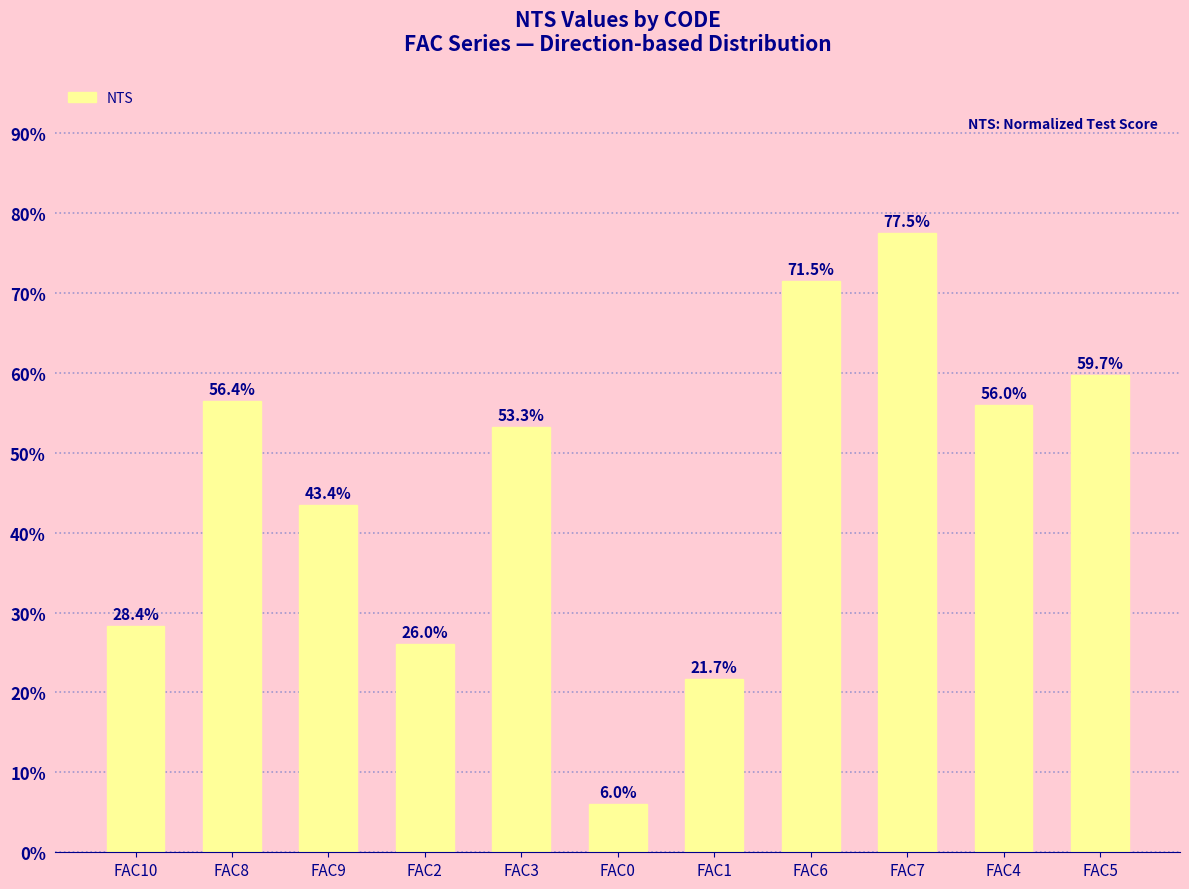

What position from the right is FAC8?

10